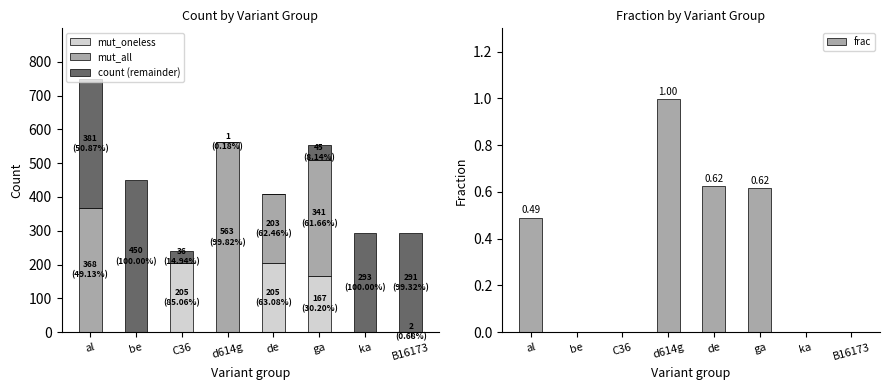

What are all the series names shown in the legend?

mut_oneless, mut_all, count (remainder), frac